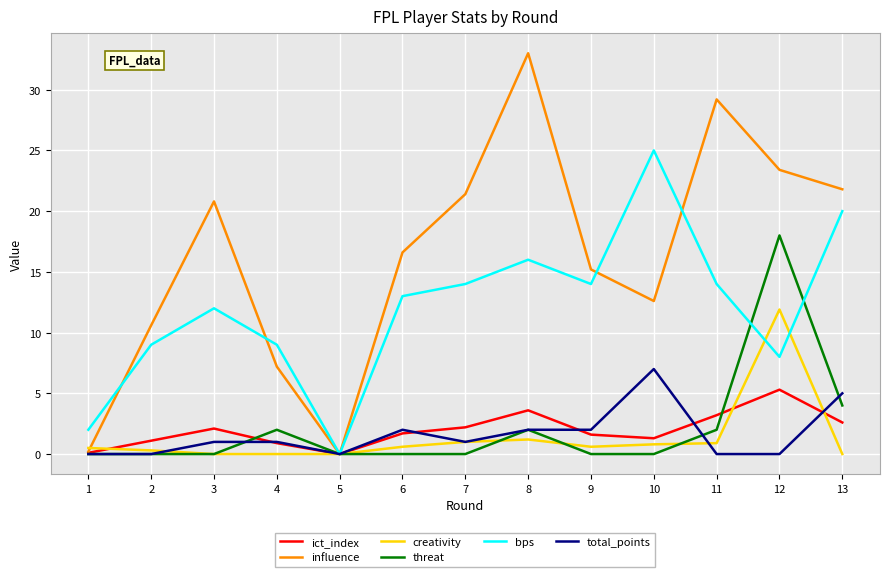

At which label does influence reach its peak?

8